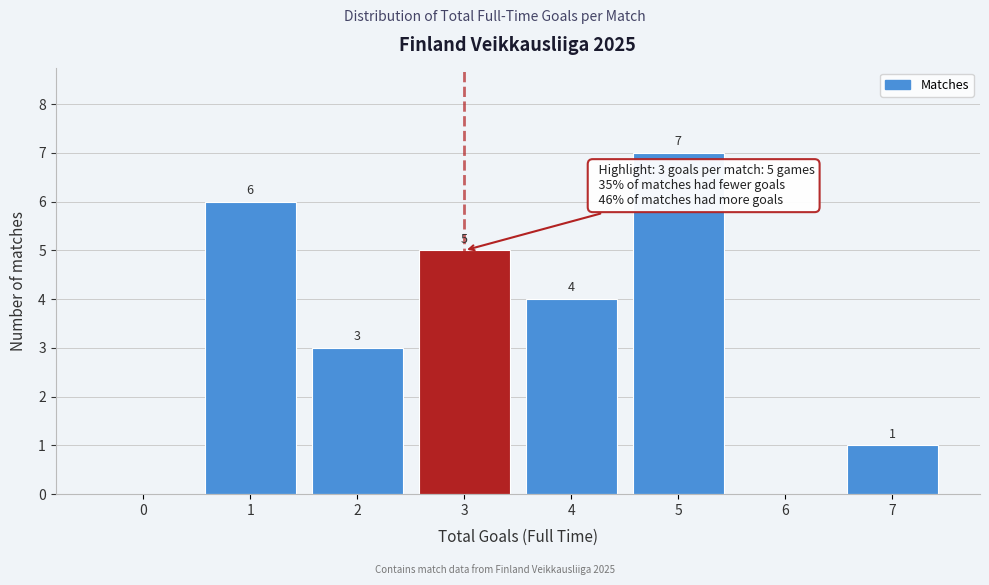

Reading left to right, list all the values displayed in this chart.

0=0	1=6	2=3	3=5	4=4	5=7	6=0	7=1